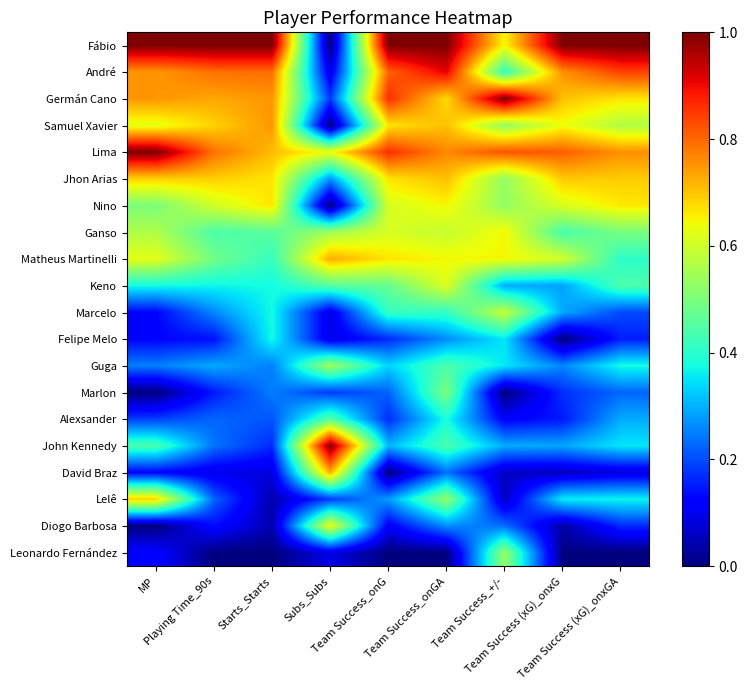

Reading left to right, list all the values displayed in this chart.

Fábio: MP=1.0	Playing Time_90s=1.0	Starts_Starts=1.0	Subs_Subs=0.0	Team Success_onG=1.0	Team Success_onGA=1.0	Team Success_+/-=0.6	Team Success (xG)_onxG=1.0	Team Success (xG)_onxGA=1.0
André: MP=0.8	Playing Time_90s=0.8	Starts_Starts=0.8	Subs_Subs=0.1	Team Success_onG=0.8	Team Success_onGA=0.9	Team Success_+/-=0.4	Team Success (xG)_onxG=0.8	Team Success (xG)_onxGA=0.8
Germán Cano: MP=0.8	Playing Time_90s=0.7	Starts_Starts=0.8	Subs_Subs=0.2	Team Success_onG=0.9	Team Success_onGA=0.7	Team Success_+/-=1.0	Team Success (xG)_onxG=0.7	Team Success (xG)_onxGA=0.7
Samuel Xavier: MP=0.6	Playing Time_90s=0.7	Starts_Starts=0.8	Subs_Subs=0.0	Team Success_onG=0.7	Team Success_onGA=0.7	Team Success_+/-=0.5	Team Success (xG)_onxG=0.6	Team Success (xG)_onxGA=0.6
Lima: MP=1.0	Playing Time_90s=0.8	Starts_Starts=0.7	Subs_Subs=0.6	Team Success_onG=0.9	Team Success_onGA=0.8	Team Success_+/-=0.8	Team Success (xG)_onxG=0.8	Team Success (xG)_onxGA=0.8
Jhon Arias: MP=0.7	Playing Time_90s=0.7	Starts_Starts=0.7	Subs_Subs=0.3	Team Success_onG=0.7	Team Success_onGA=0.7	Team Success_+/-=0.5	Team Success (xG)_onxG=0.7	Team Success (xG)_onxGA=0.7
Nino: MP=0.5	Playing Time_90s=0.6	Starts_Starts=0.7	Subs_Subs=0.0	Team Success_onG=0.6	Team Success_onGA=0.6	Team Success_+/-=0.5	Team Success (xG)_onxG=0.6	Team Success (xG)_onxGA=0.7
Ganso: MP=0.6	Playing Time_90s=0.4	Starts_Starts=0.5	Subs_Subs=0.5	Team Success_onG=0.6	Team Success_onGA=0.6	Team Success_+/-=0.6	Team Success (xG)_onxG=0.4	Team Success (xG)_onxGA=0.5
Matheus Martinelli: MP=0.6	Playing Time_90s=0.5	Starts_Starts=0.4	Subs_Subs=0.7	Team Success_onG=0.7	Team Success_onGA=0.6	Team Success_+/-=0.6	Team Success (xG)_onxG=0.6	Team Success (xG)_onxGA=0.4
Keno: MP=0.4	Playing Time_90s=0.4	Starts_Starts=0.4	Subs_Subs=0.5	Team Success_onG=0.5	Team Success_onGA=0.6	Team Success_+/-=0.3	Team Success (xG)_onxG=0.3	Team Success (xG)_onxGA=0.4
Marcelo: MP=0.1	Playing Time_90s=0.3	Starts_Starts=0.4	Subs_Subs=0.1	Team Success_onG=0.4	Team Success_onGA=0.4	Team Success_+/-=0.6	Team Success (xG)_onxG=0.3	Team Success (xG)_onxGA=0.2
Felipe Melo: MP=0.1	Playing Time_90s=0.1	Starts_Starts=0.4	Subs_Subs=0.1	Team Success_onG=0.2	Team Success_onGA=0.3	Team Success_+/-=0.4	Team Success (xG)_onxG=0.0	Team Success (xG)_onxGA=0.2
Guga: MP=0.2	Playing Time_90s=0.3	Starts_Starts=0.2	Subs_Subs=0.5	Team Success_onG=0.3	Team Success_onGA=0.4	Team Success_+/-=0.4	Team Success (xG)_onxG=0.3	Team Success (xG)_onxGA=0.4
Marlon: MP=0.0	Playing Time_90s=0.1	Starts_Starts=0.2	Subs_Subs=0.2	Team Success_onG=0.2	Team Success_onGA=0.5	Team Success_+/-=0.0	Team Success (xG)_onxG=0.2	Team Success (xG)_onxGA=0.2
Alexsander: MP=0.2	Playing Time_90s=0.2	Starts_Starts=0.2	Subs_Subs=0.5	Team Success_onG=0.2	Team Success_onGA=0.4	Team Success_+/-=0.1	Team Success (xG)_onxG=0.1	Team Success (xG)_onxGA=0.3
John Kennedy: MP=0.4	Playing Time_90s=0.2	Starts_Starts=0.2	Subs_Subs=1.0	Team Success_onG=0.3	Team Success_onGA=0.4	Team Success_+/-=0.3	Team Success (xG)_onxG=0.3	Team Success (xG)_onxGA=0.4
David Braz: MP=0.1	Playing Time_90s=0.1	Starts_Starts=0.1	Subs_Subs=0.7	Team Success_onG=0.0	Team Success_onGA=0.2	Team Success_+/-=0.1	Team Success (xG)_onxG=0.1	Team Success (xG)_onxGA=0.1
Lelê: MP=0.7	Playing Time_90s=0.2	Starts_Starts=0.0	Subs_Subs=0.2	Team Success_onG=0.3	Team Success_onGA=0.5	Team Success_+/-=0.1	Team Success (xG)_onxG=0.4	Team Success (xG)_onxGA=0.4
Diogo Barbosa: MP=0.0	Playing Time_90s=0.1	Starts_Starts=0.0	Subs_Subs=0.6	Team Success_onG=0.1	Team Success_onGA=0.3	Team Success_+/-=0.2	Team Success (xG)_onxG=0.0	Team Success (xG)_onxGA=0.2
Leonardo Fernández: MP=0.1	Playing Time_90s=0.0	Starts_Starts=0.0	Subs_Subs=0.1	Team Success_onG=0.0	Team Success_onGA=0.0	Team Success_+/-=0.5	Team Success (xG)_onxG=0.0	Team Success (xG)_onxGA=0.0